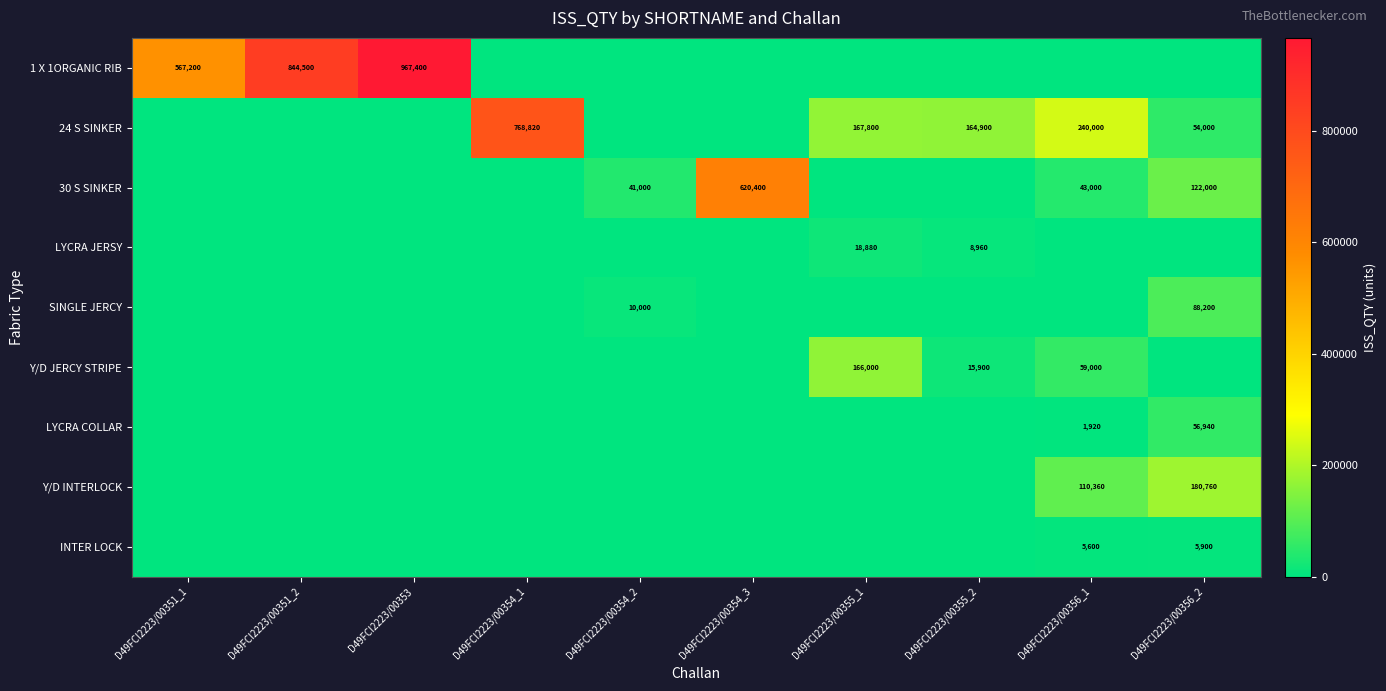

The value of LYCRA COLLAR at D49FCI2223/00356_1 is 2871. True or false?

False